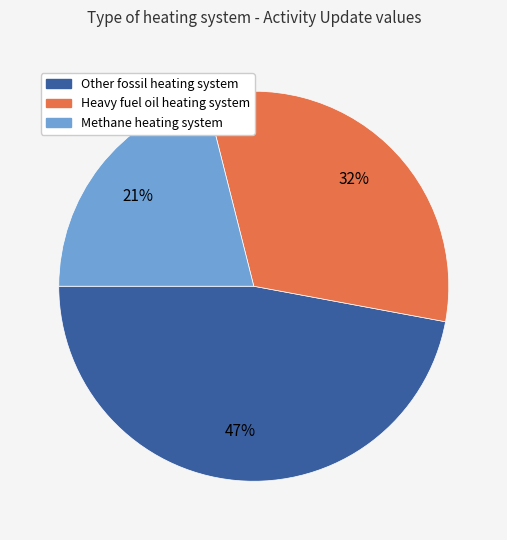

To the nearest percent, what is the difference between the largest and smallest slice percentages?

26%